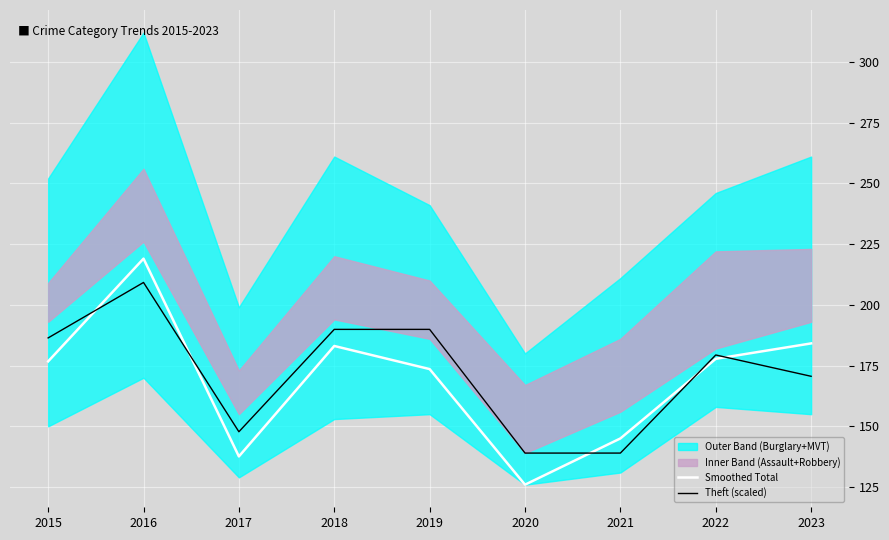

Reading left to right, list all the values displayed in this chart.

Smoothed Total: 176.7	219.0	137.6	183.1	173.6	126.0	145.0	177.8	184.1
Theft (scaled): 186.4	209.2	147.8	189.9	189.9	139.0	139.0	179.4	170.6